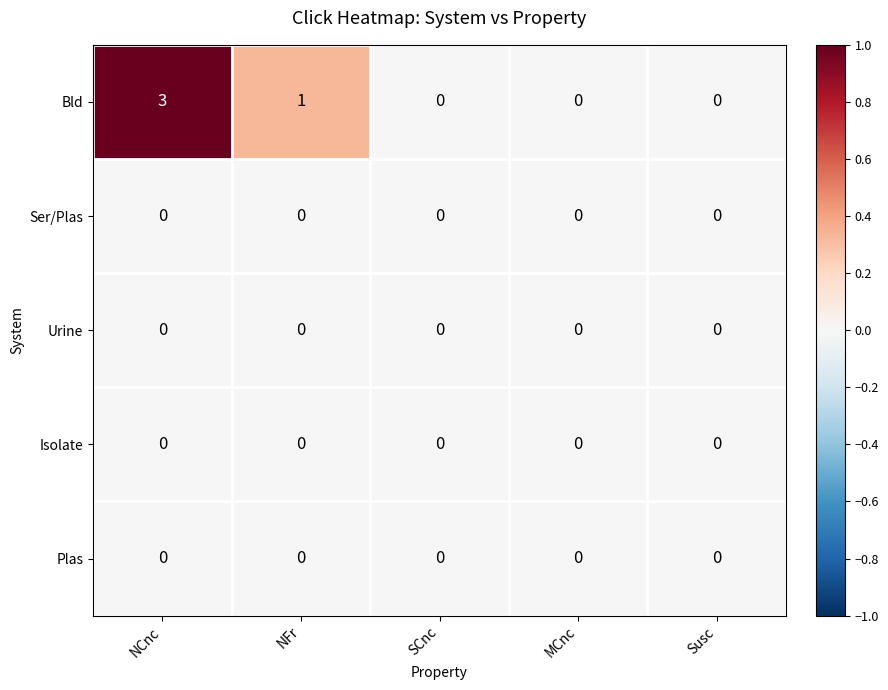

Which series has the largest total across all categories?

Bld